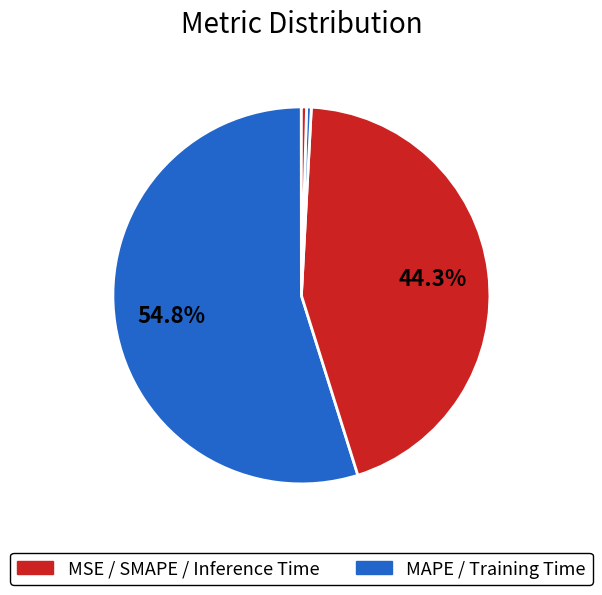

Count the number of slices in the pie.

5